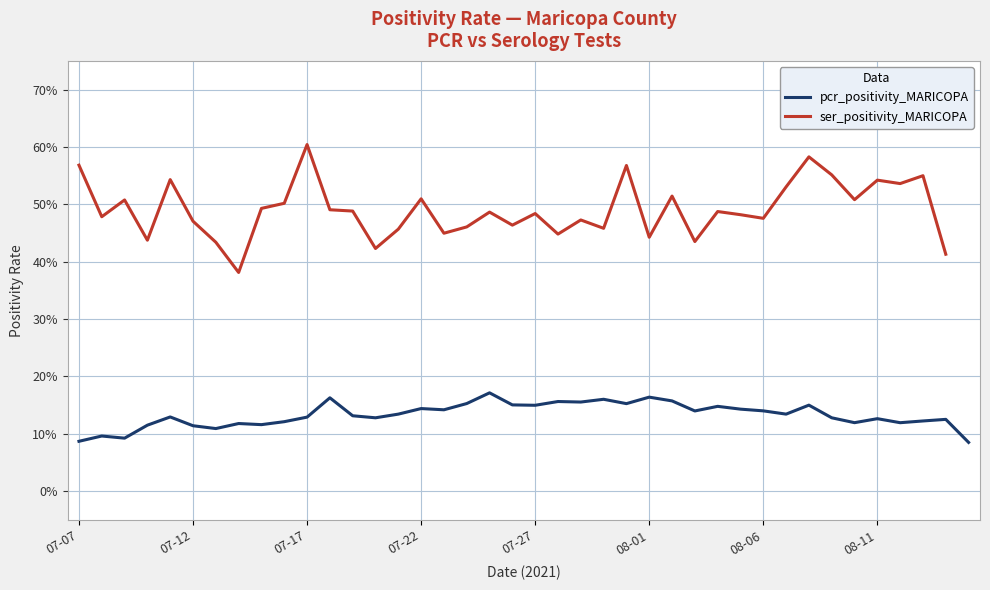

How many categories are shown in the chart?

40